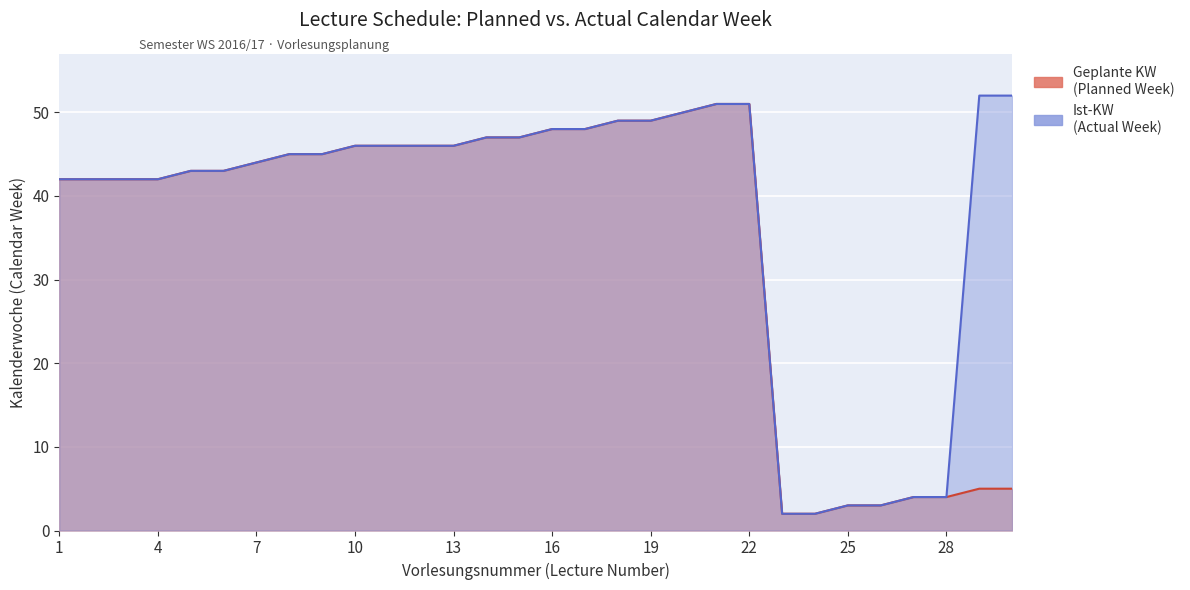

What is the value of the Geplante KW point at the 9th from the left?

45